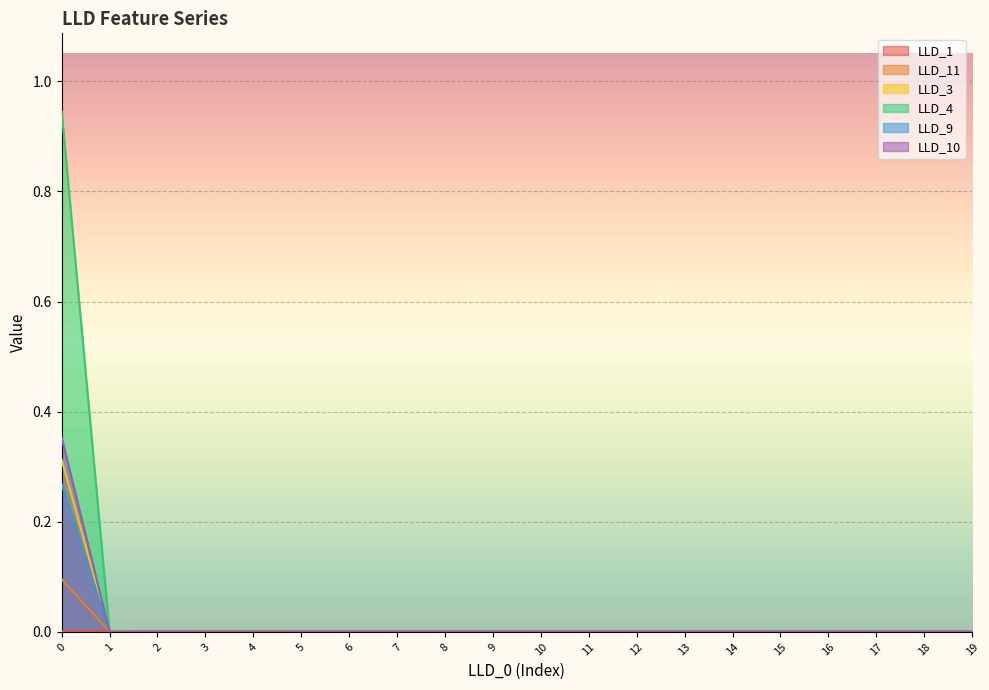

Is it true that LLD_9 equals 0.0 at 1?

True